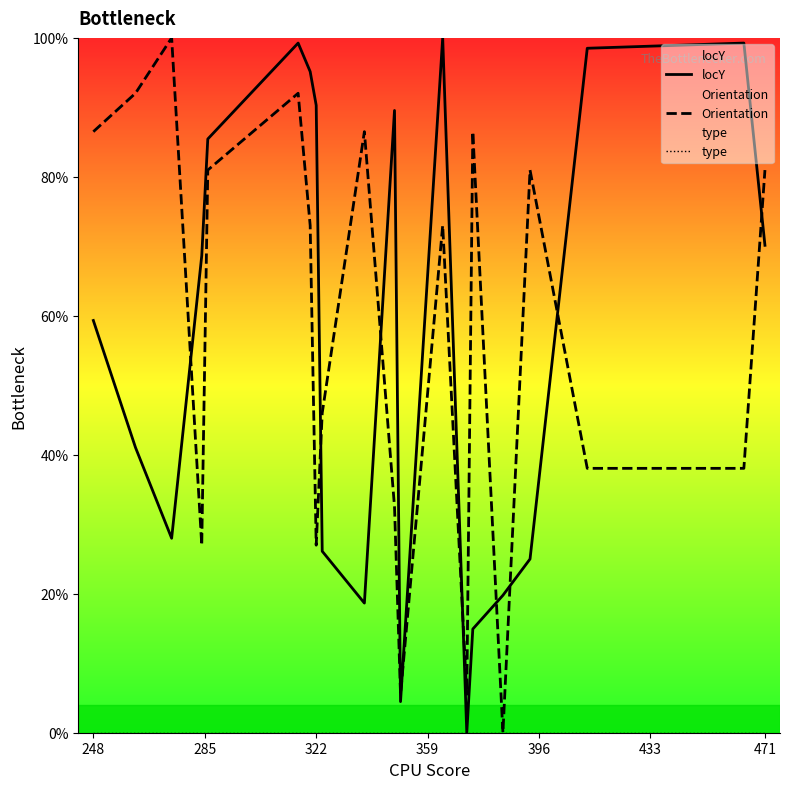

What is the average value of the locY series?

56.7